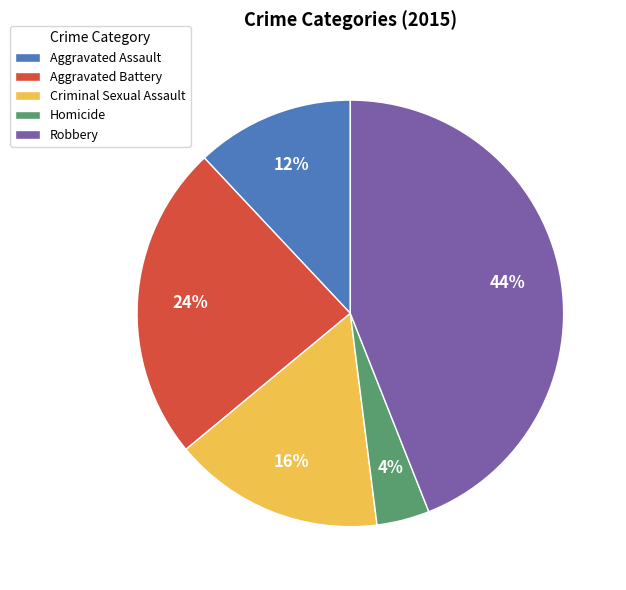

Do Aggravated Battery and Robbery together represent more than half of the pie?

Yes